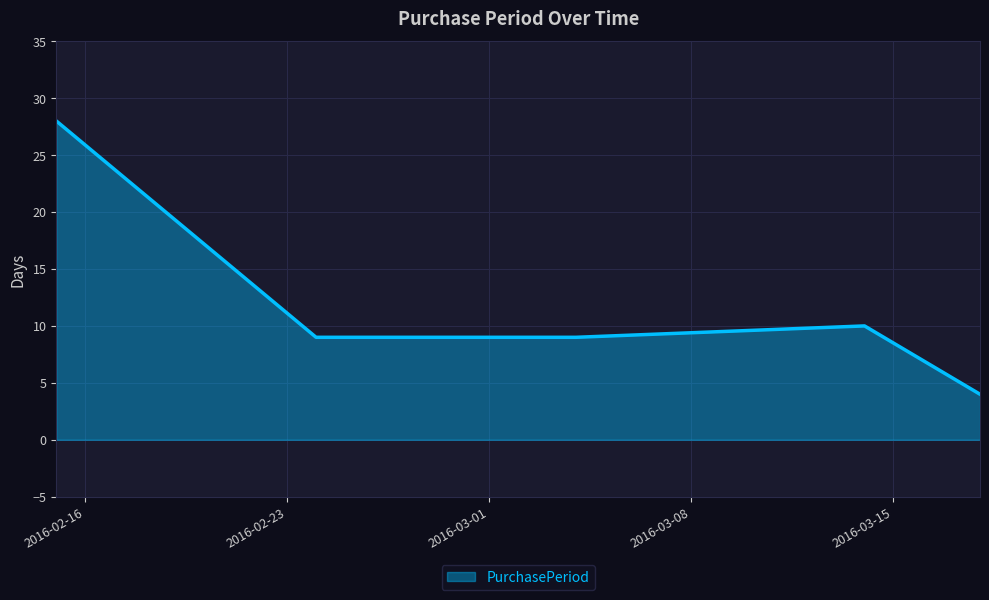

What is the difference between the second highest and minimum values?

6